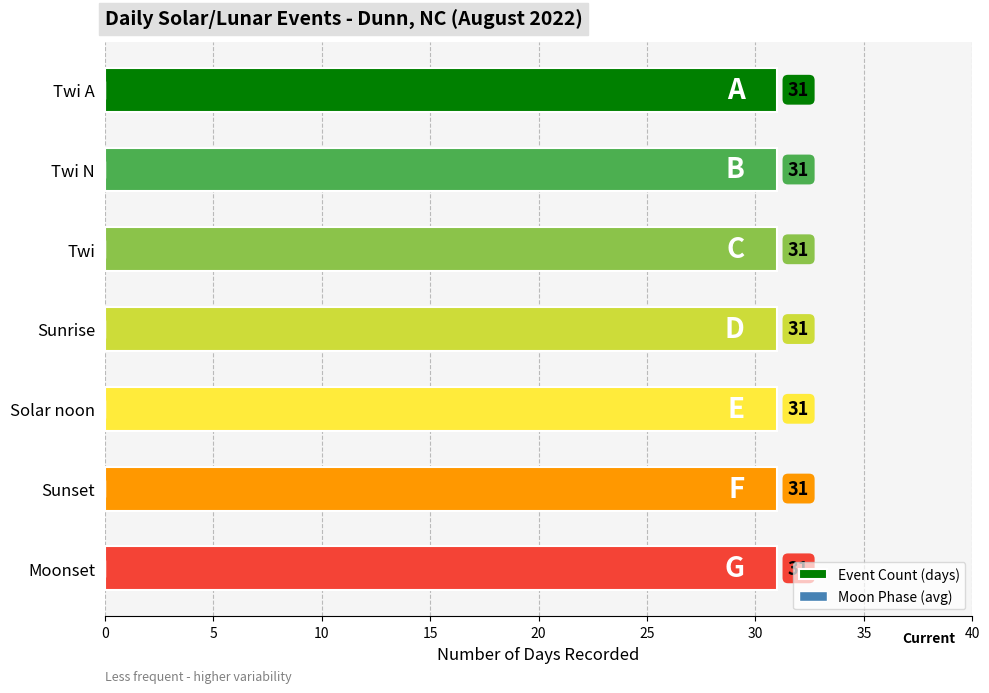

Which series has the largest total across all categories?

Event Count (days)